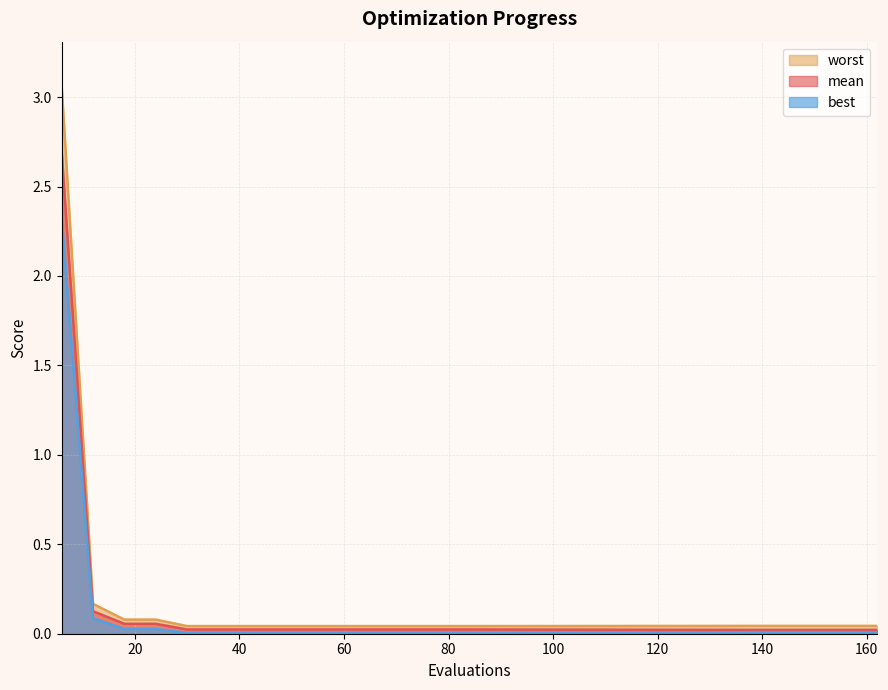

How many lines are shown in the chart?

3